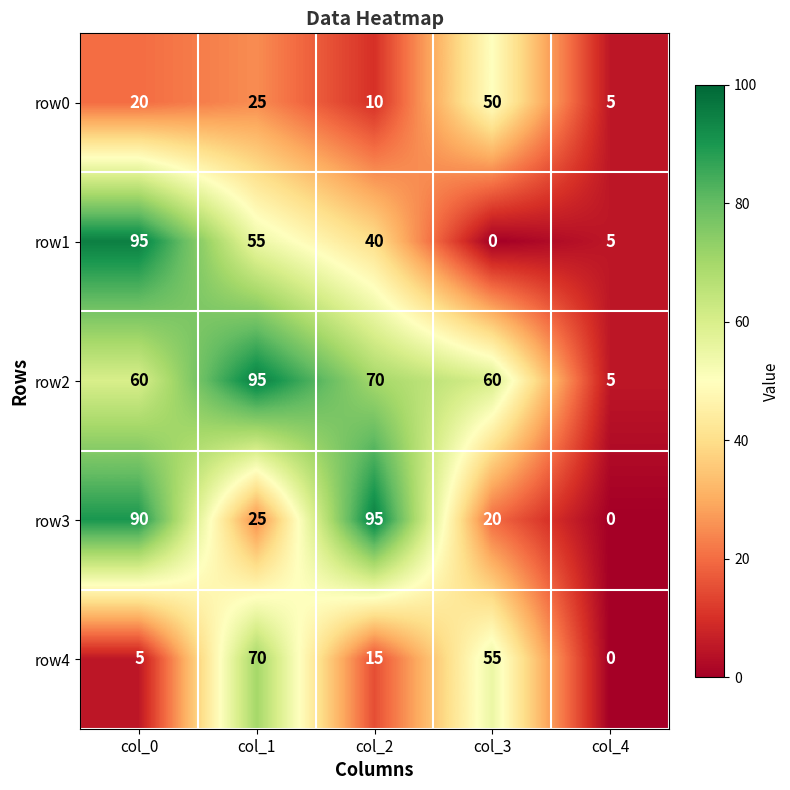

At which label does row3 first exceed 25?

col_0